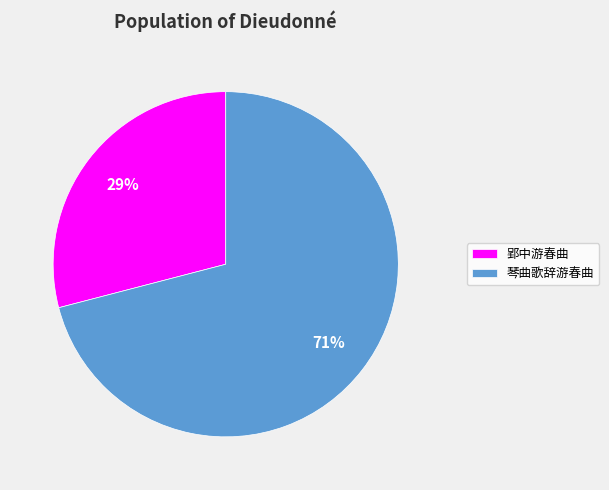

Which category has the smallest portion of the pie?

郢中游春曲